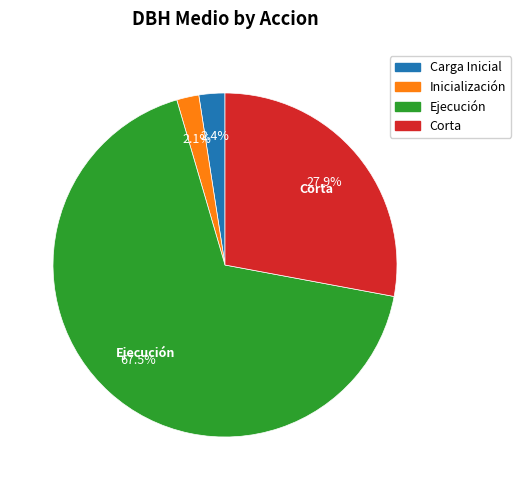

How many segments does this pie chart have?

4